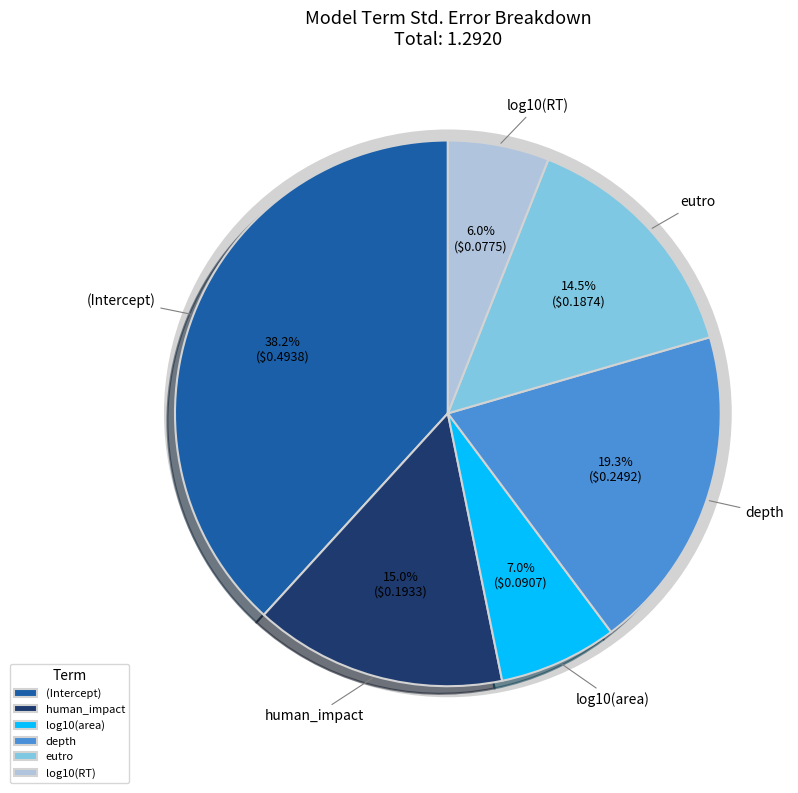

To the nearest percent, what is the difference between the largest and smallest slice percentages?

32%